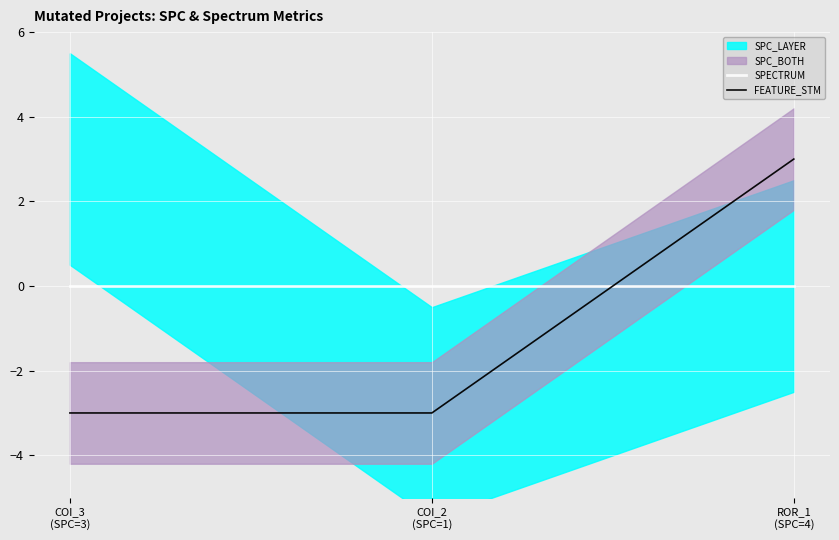

What is the label of the 2nd point from the right?

COI_2
(SPC=1)